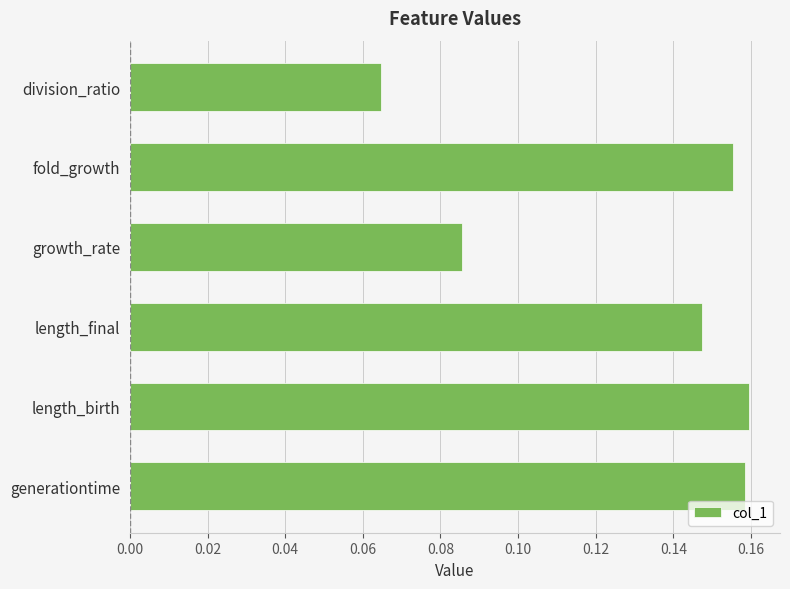

What is the sum of all values?

0.8